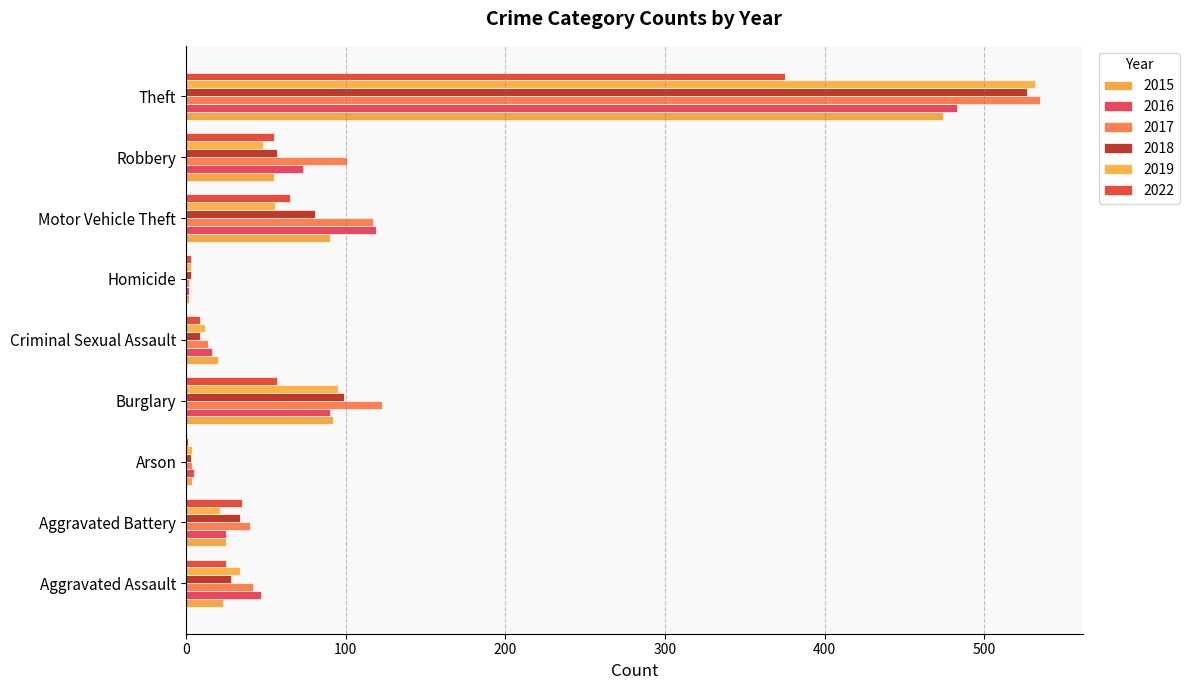

Is it true that 2017 equals 205 at Theft?

False